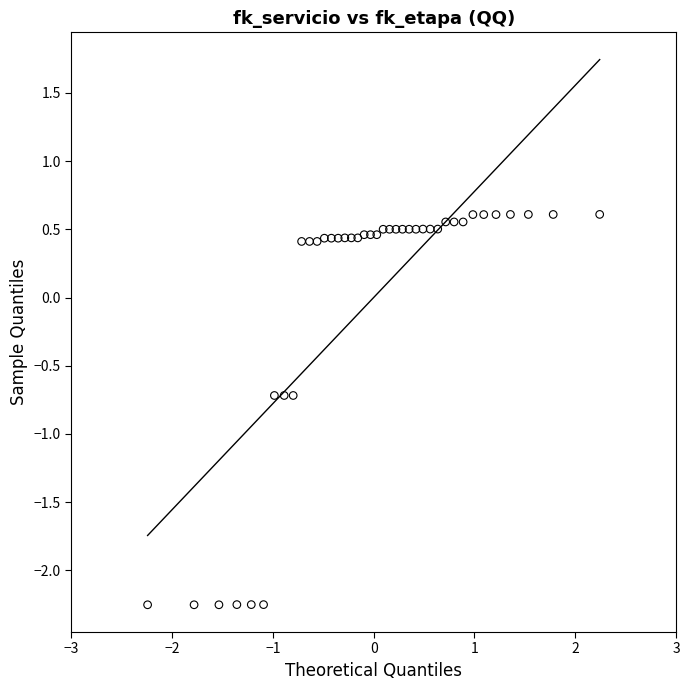

What is the range of X values (max minus min)?

4.5